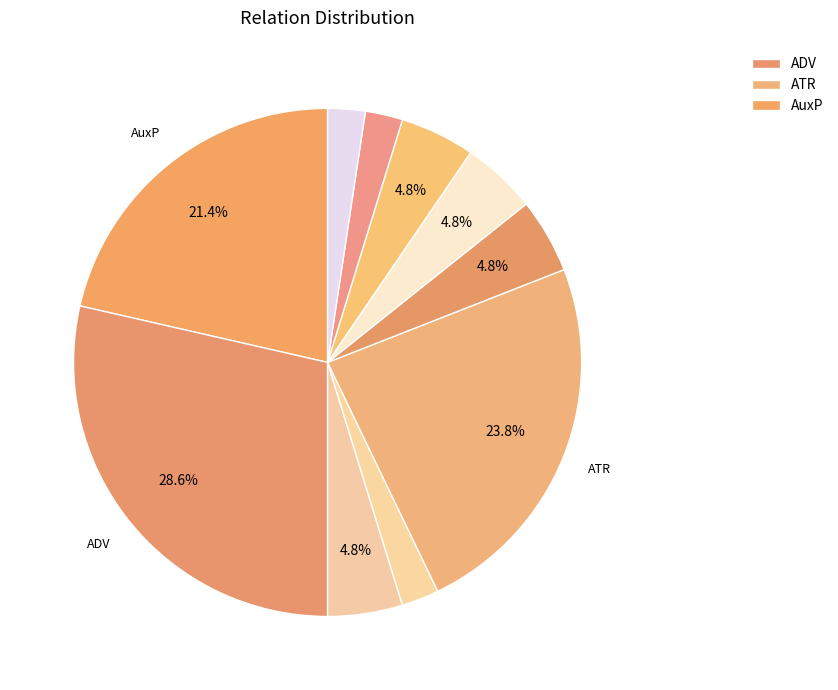

Which slice is the largest?

ADV